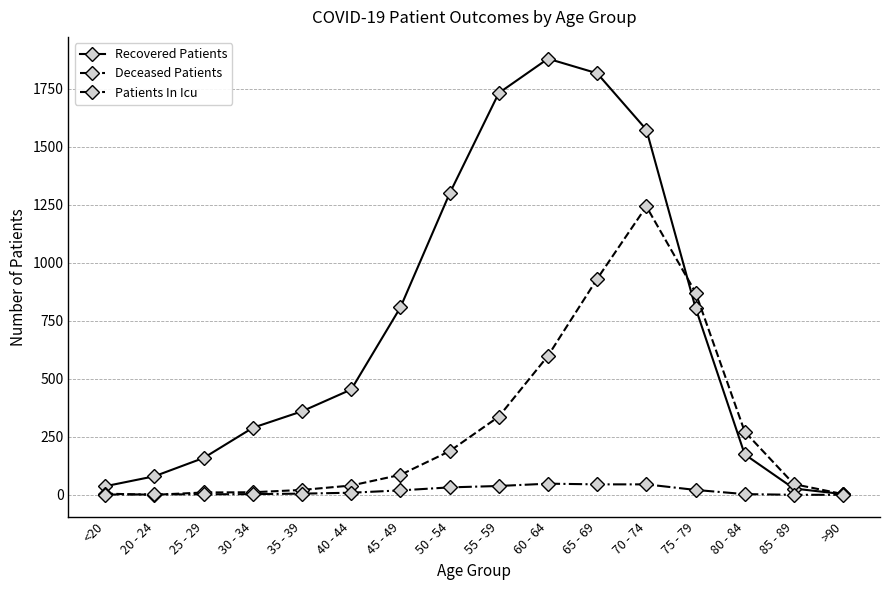

What is the difference between the maximum and minimum values in the Deceased Patients series?

1243